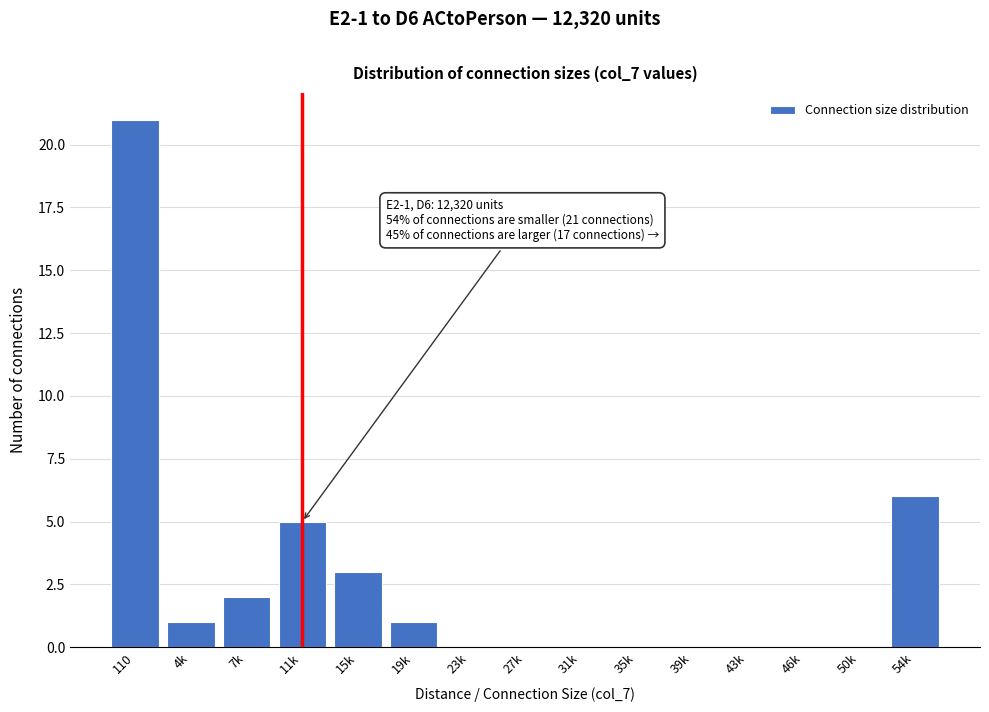

Reading left to right, what are all the values shown in this chart?

110=21	4k=1	7k=2	11k=5	15k=3	19k=1	23k=0	27k=0	31k=0	35k=0	39k=0	43k=0	46k=0	50k=0	54k=6